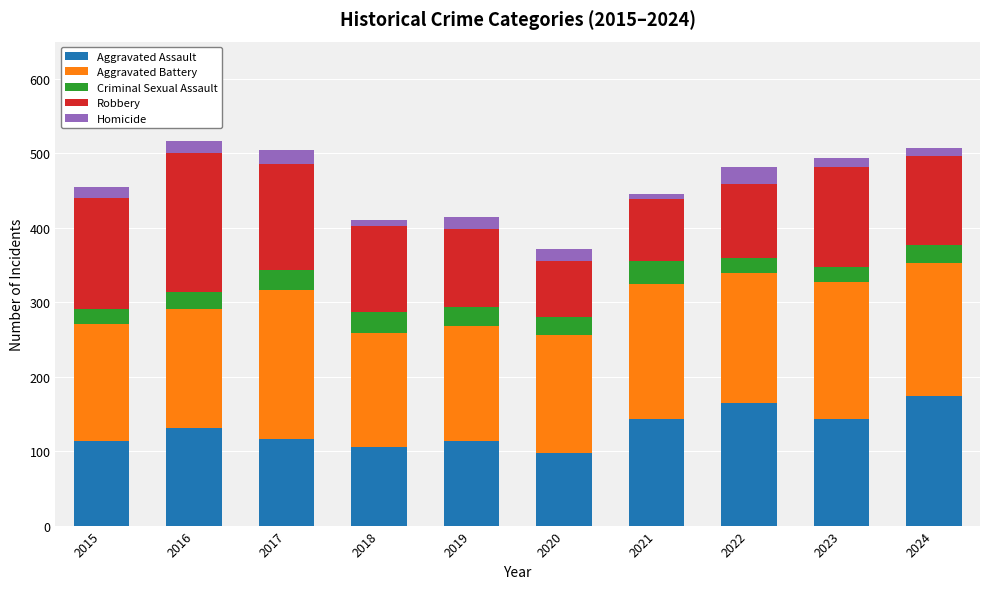

What is the difference between the Aggravated Assault values at 2022 and 2023?

22